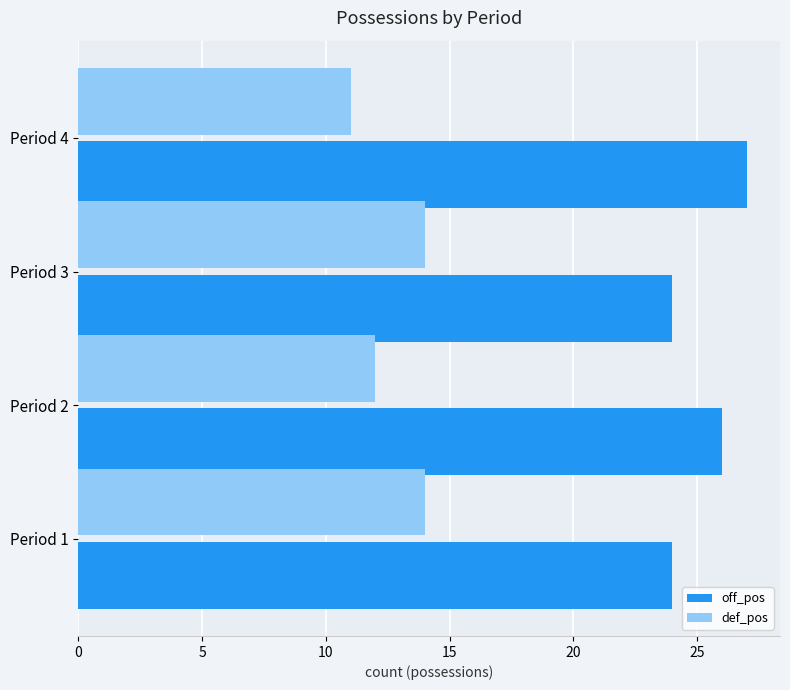

What is the spread (max minus min) of values at Period 2?

14